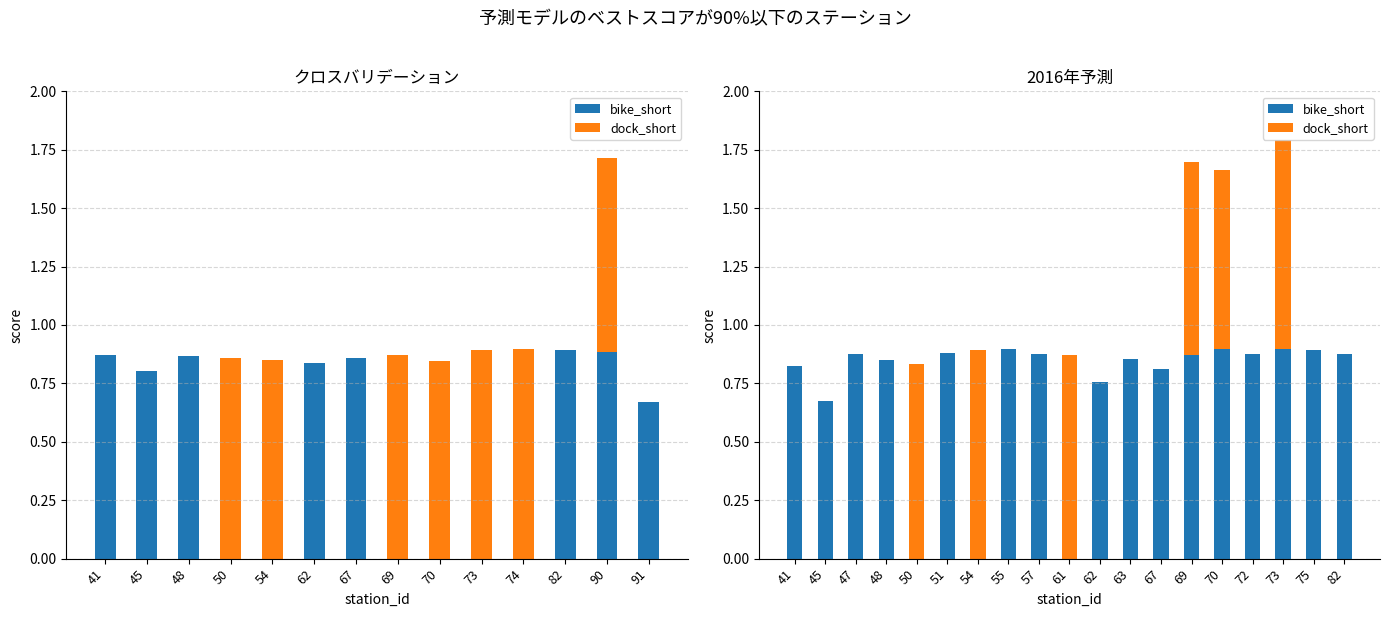

The value of dock_short at 45 is 0.5. True or false?

False